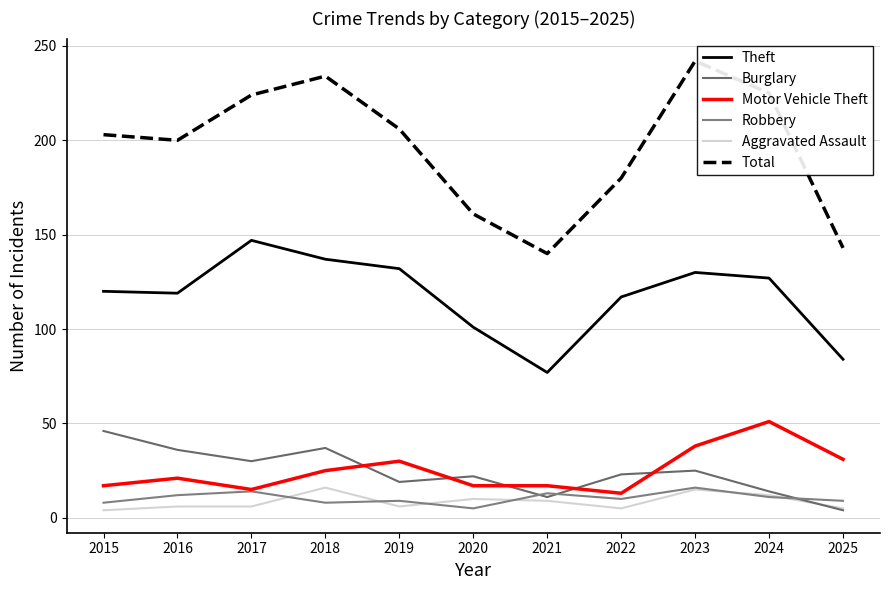

What are all the series names shown in the legend?

Theft, Burglary, Motor Vehicle Theft, Robbery, Aggravated Assault, Total